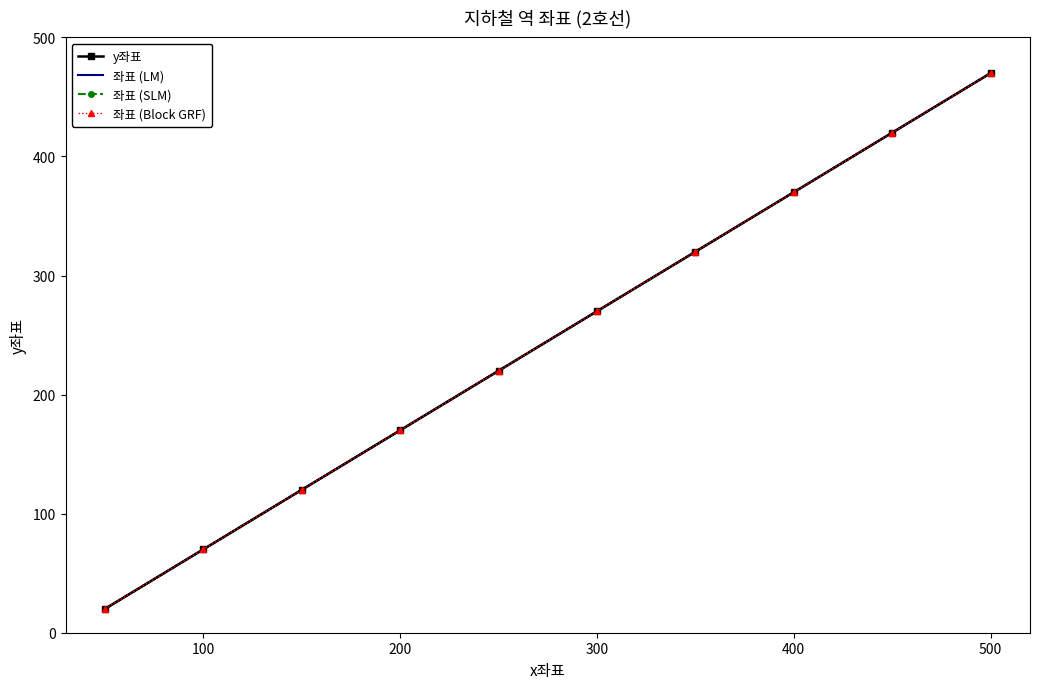

What is the minimum value shown in the chart?

20